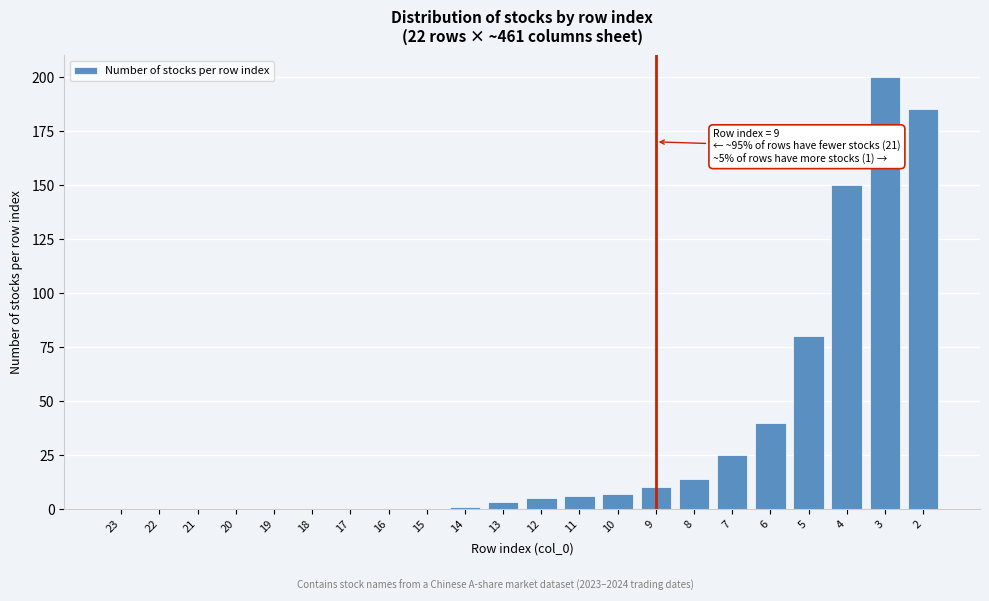

Reading left to right, what are all the values shown in this chart?

23=0	22=0	21=0	20=0	19=0	18=0	17=0	16=0	15=0	14=1	13=3	12=5	11=6	10=7	9=10	8=14	7=25	6=40	5=80	4=150	3=200	2=185